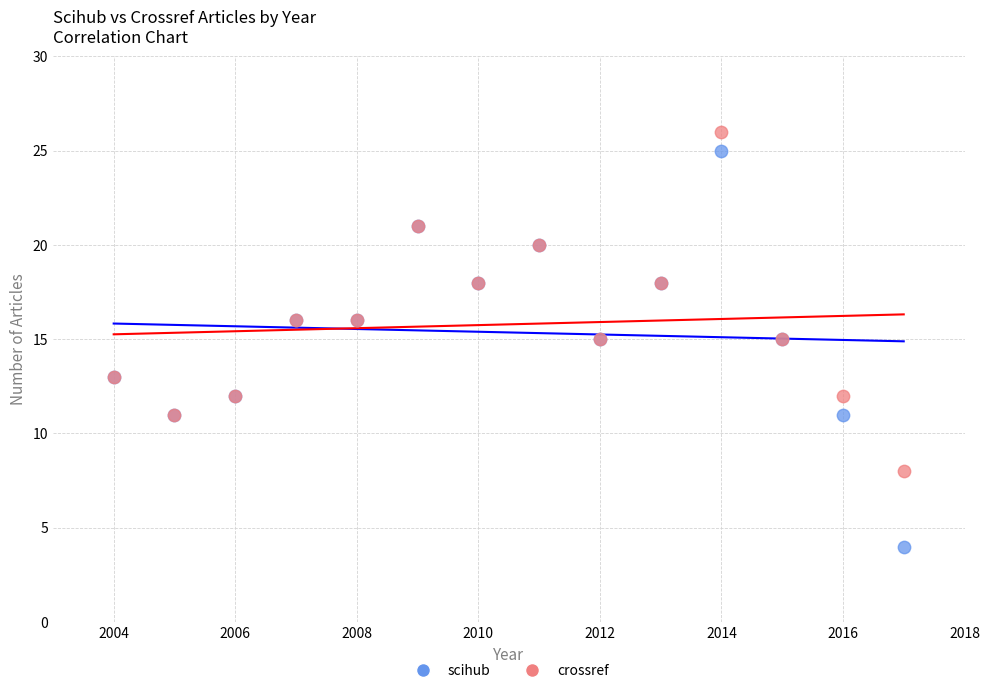

Which series contains the lowest Y value?

scihub